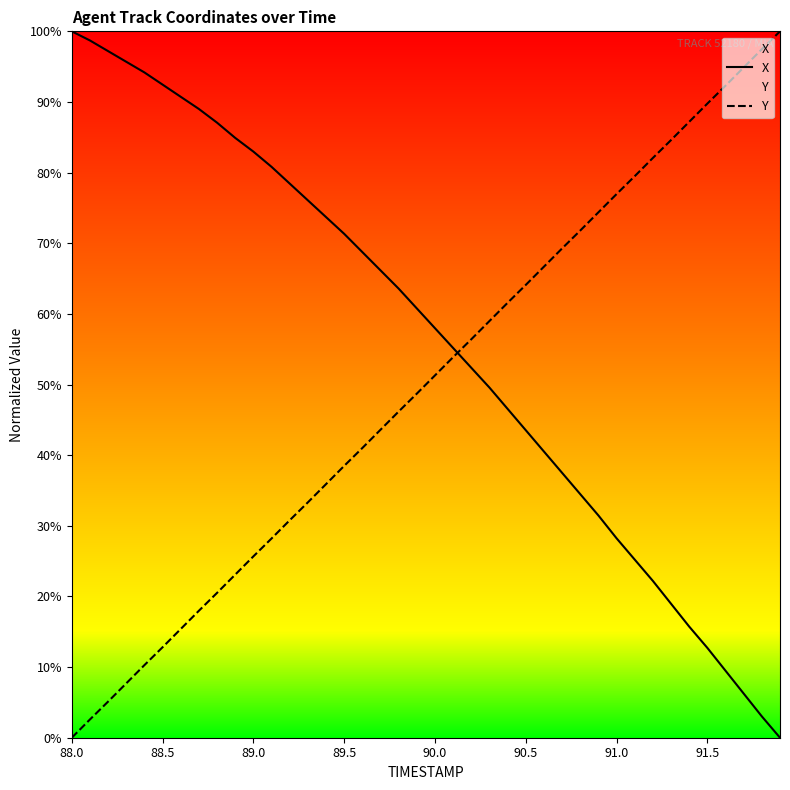

What position from the right is 29?

11